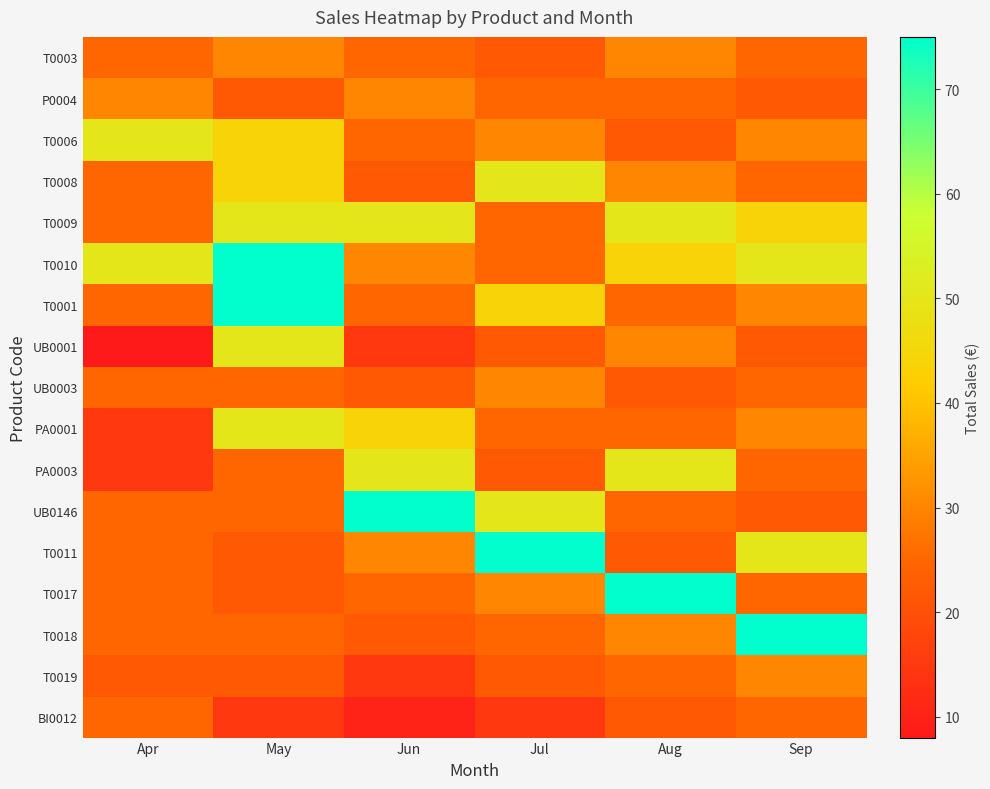

What is the maximum value shown in the chart?

75